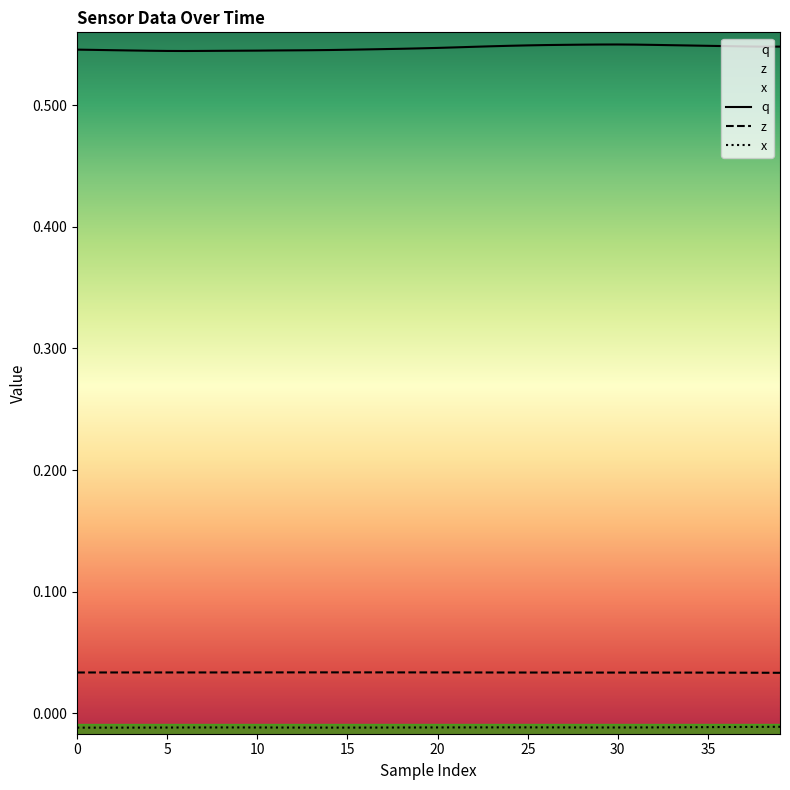

Does the chart display data point markers on the line(s)?

No